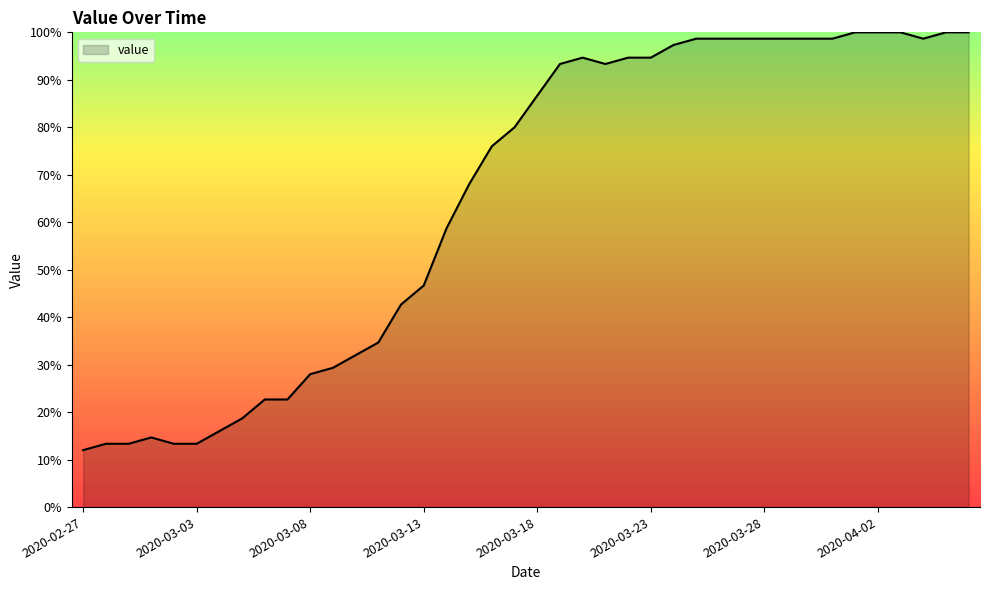

What is the smallest value displayed?

12.0